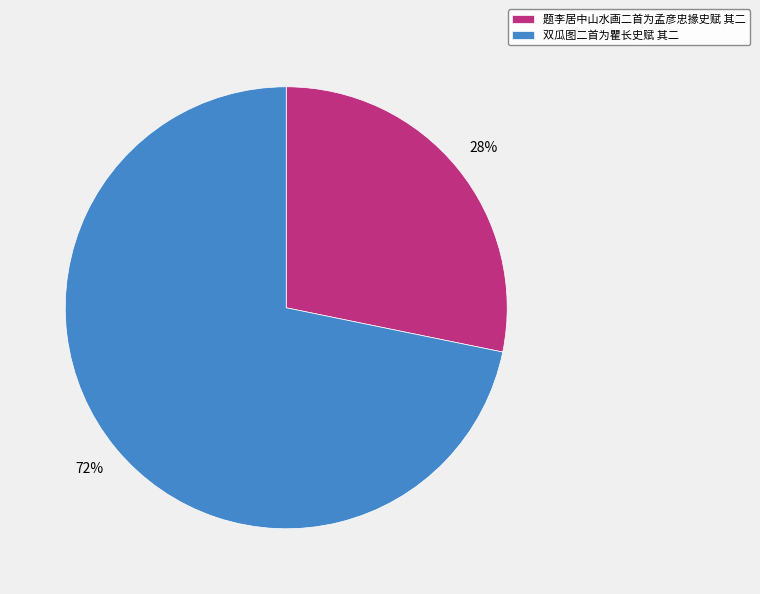

To the nearest percent, what is the combined percentage of 双瓜图二首为瞿长史赋 其二 and 题李居中山水画二首为孟彦忠掾史赋 其二?

100%